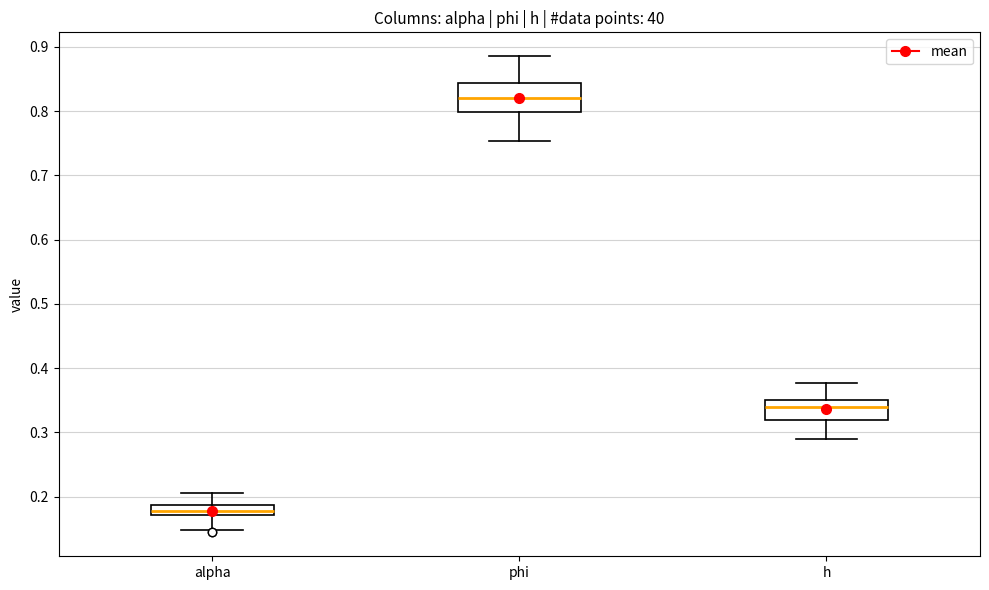

Comparing the boxes themselves (not the whiskers), which one is the tallest?

phi